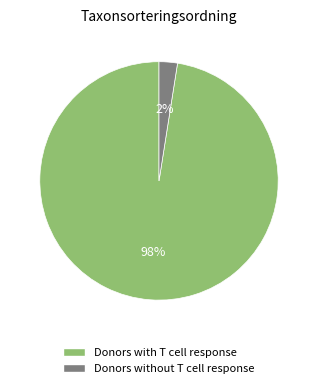

Which slice is the smallest?

Donors without T cell response